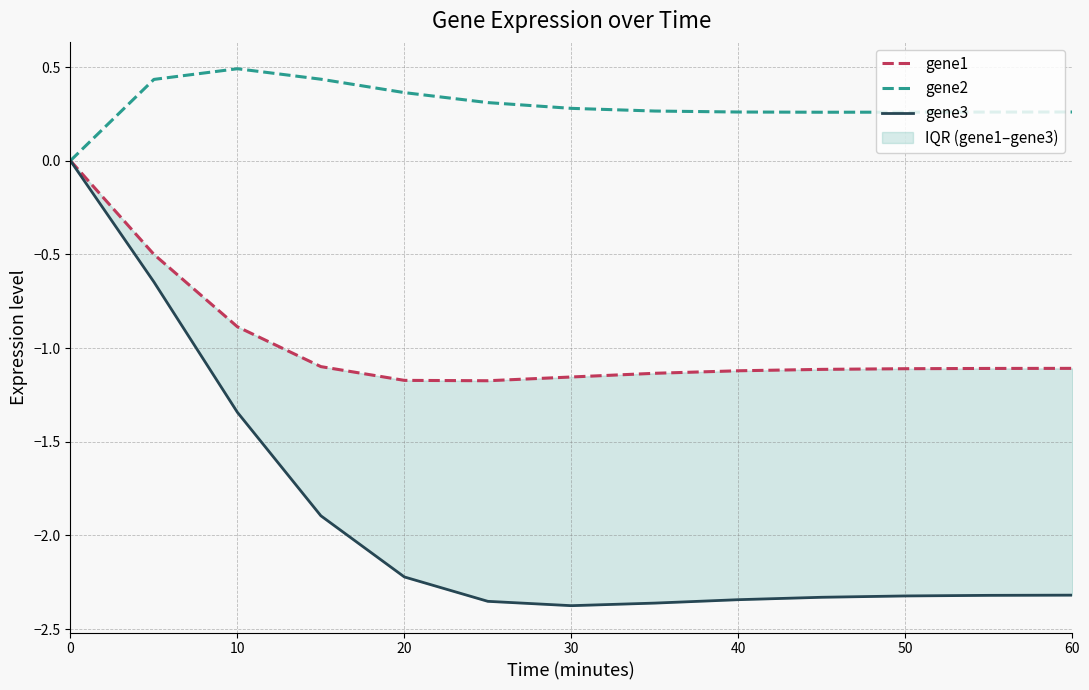

The value of gene2 at 30 is 0.1. True or false?

False